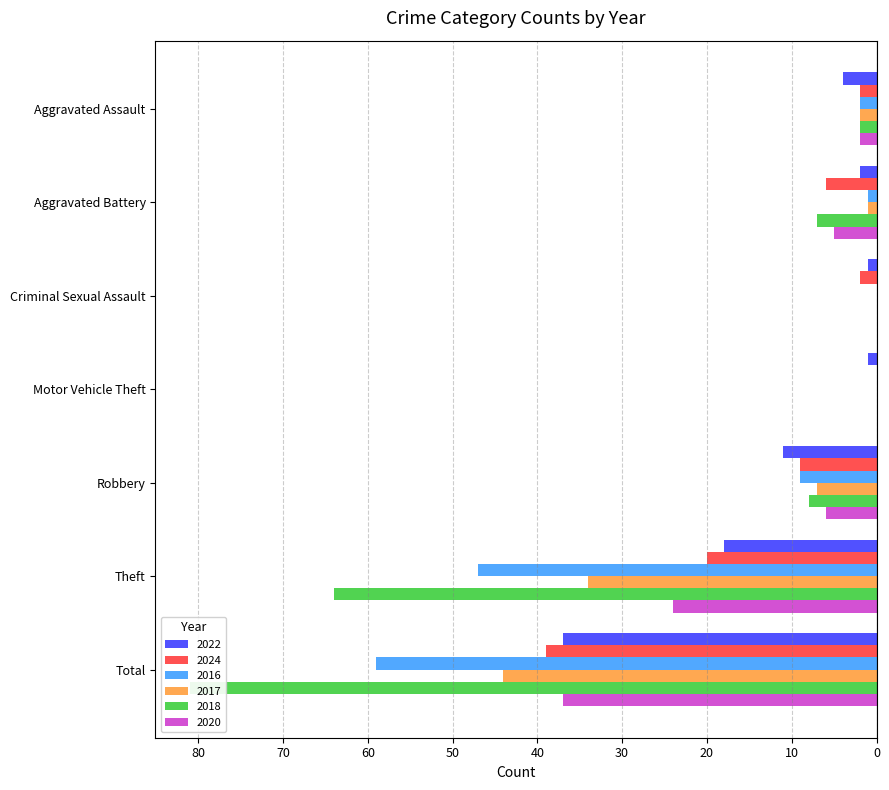

At Total, list the series in order from smallest to largest.

2018, 2016, 2017, 2024, 2022, 2020